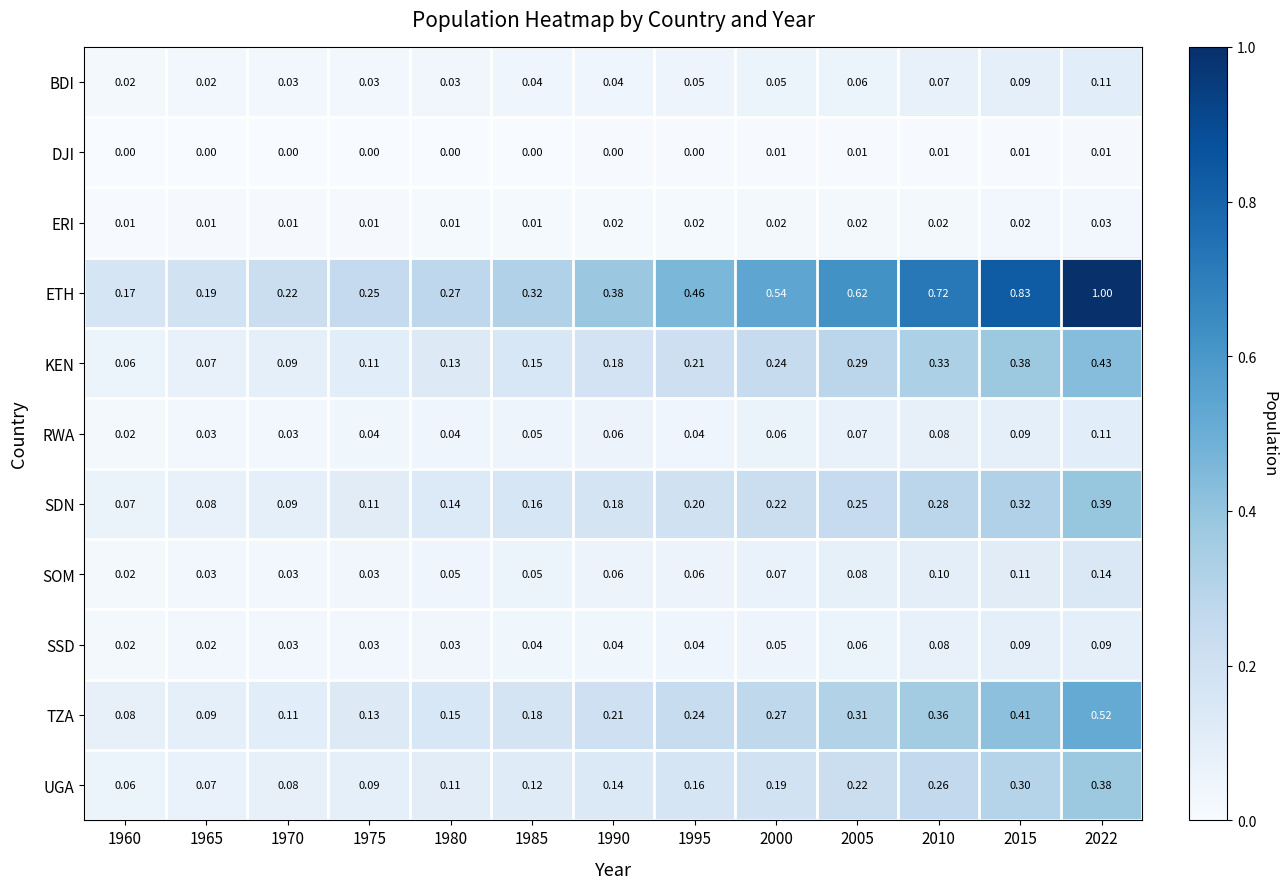

Is the value of KEN at 1995 greater than the value of SSD at 1985?

Yes